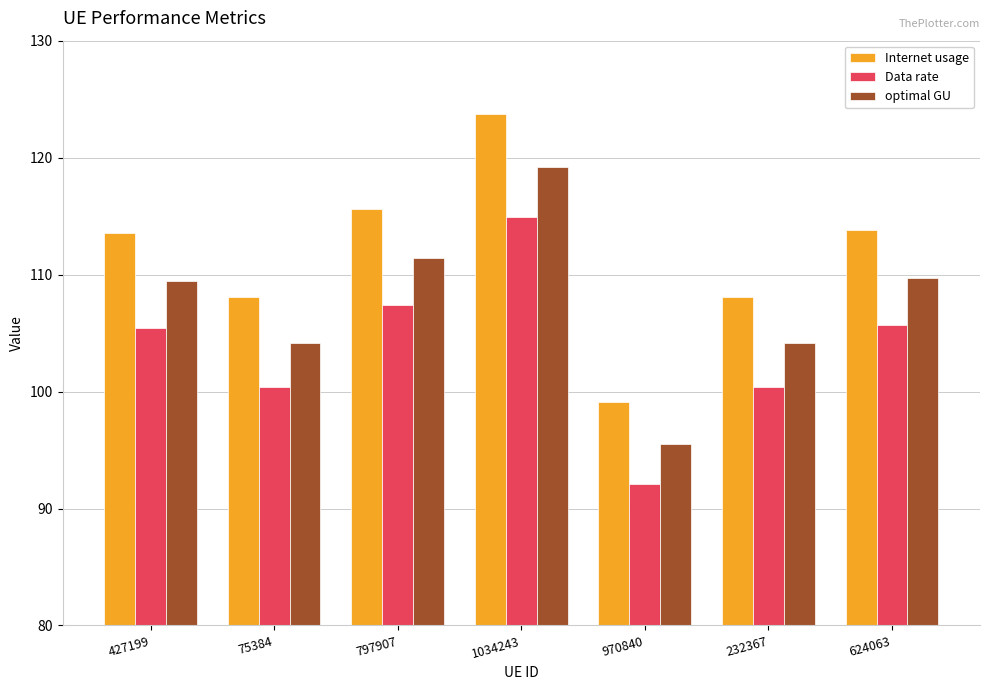

What is the difference between the highest and lowest values at 1034243?

8.8